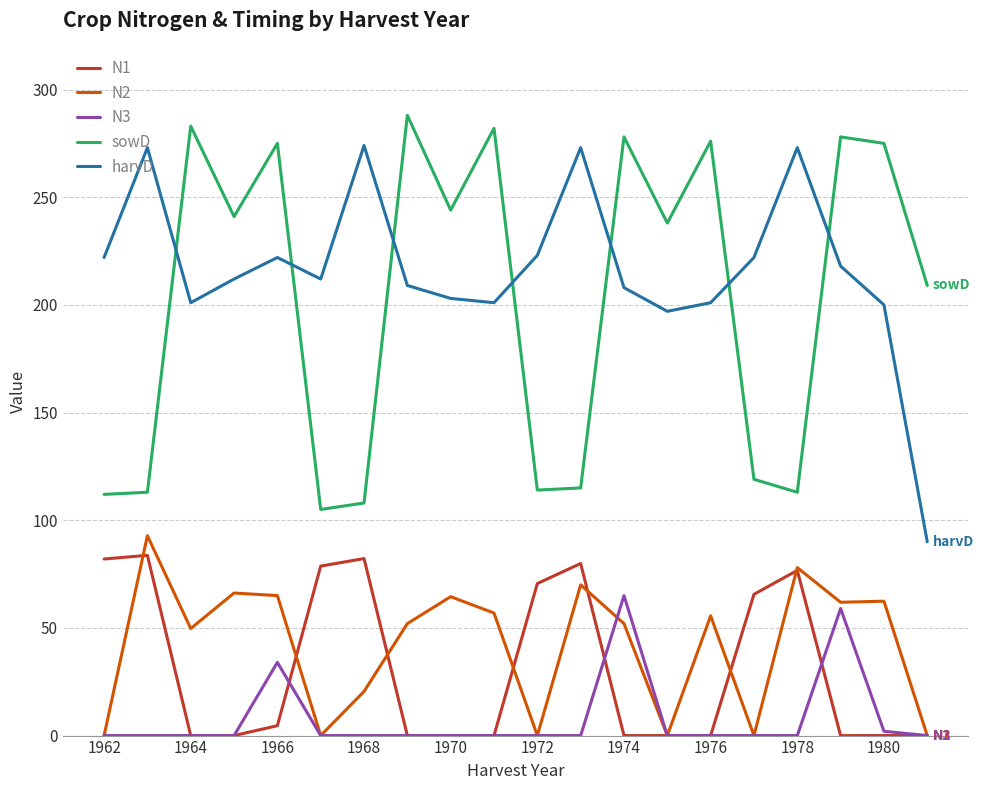

True or false: N3 and sowD cross at least once.

False